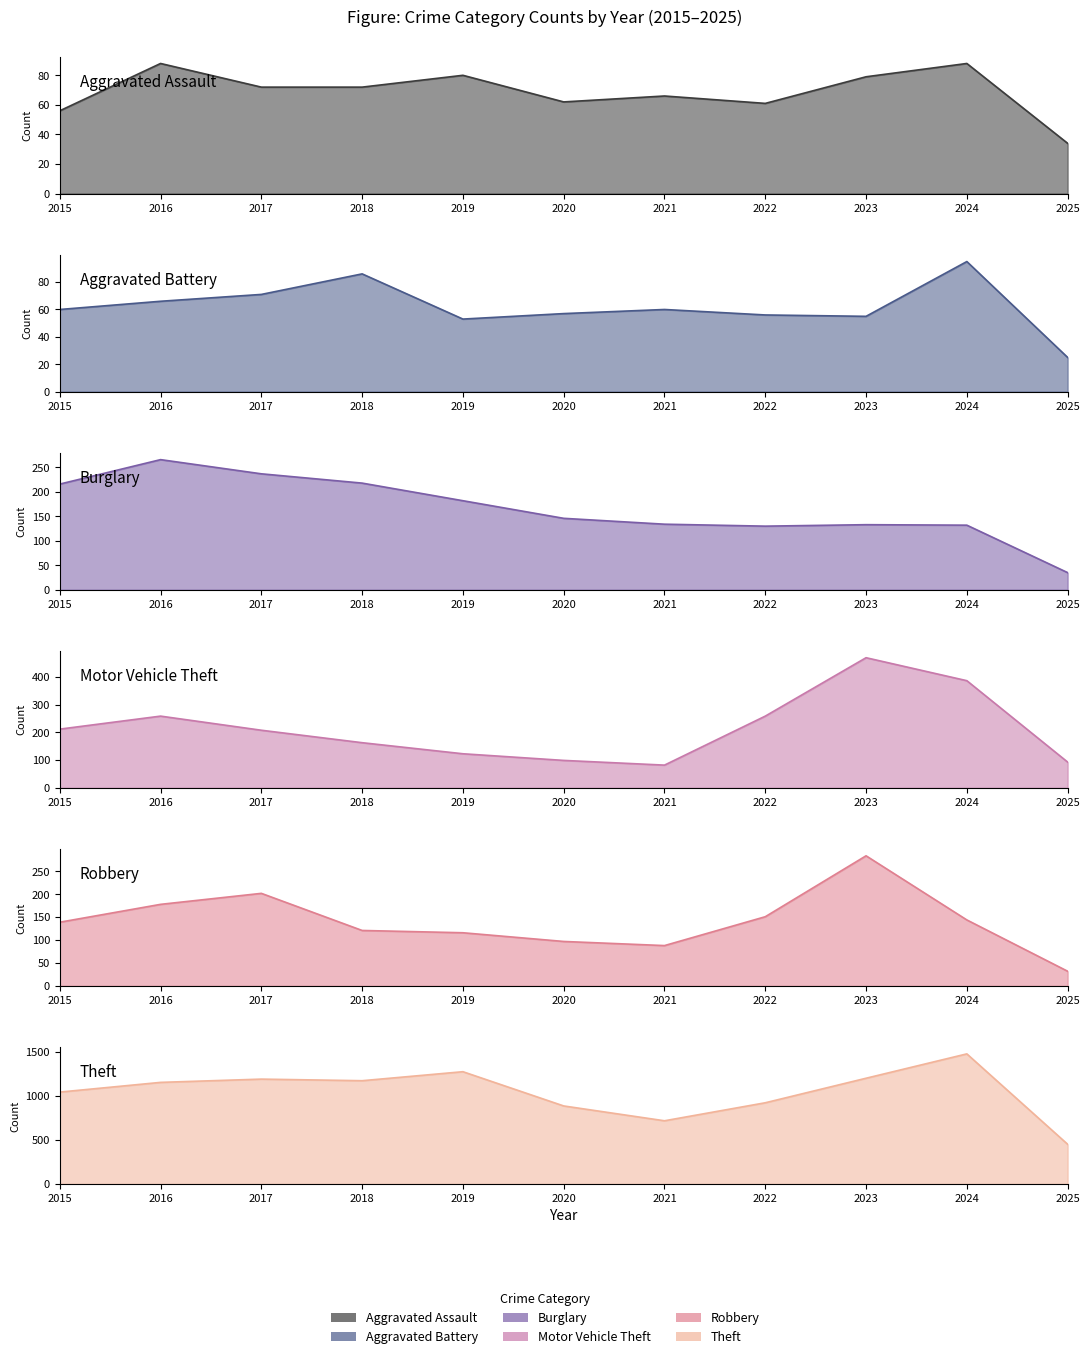

The Aggravated Assault series shows 56 at 2015. True or false?

True